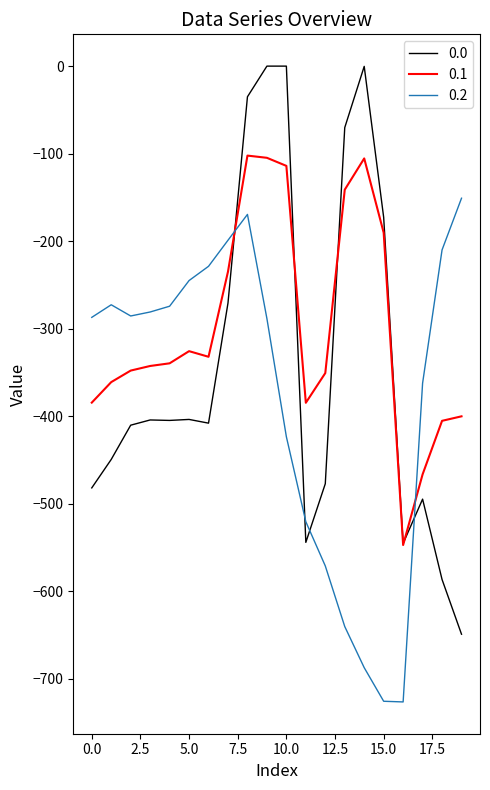

Which series ends up on top after the final intersection of 0.2 and 0.1?

0.2